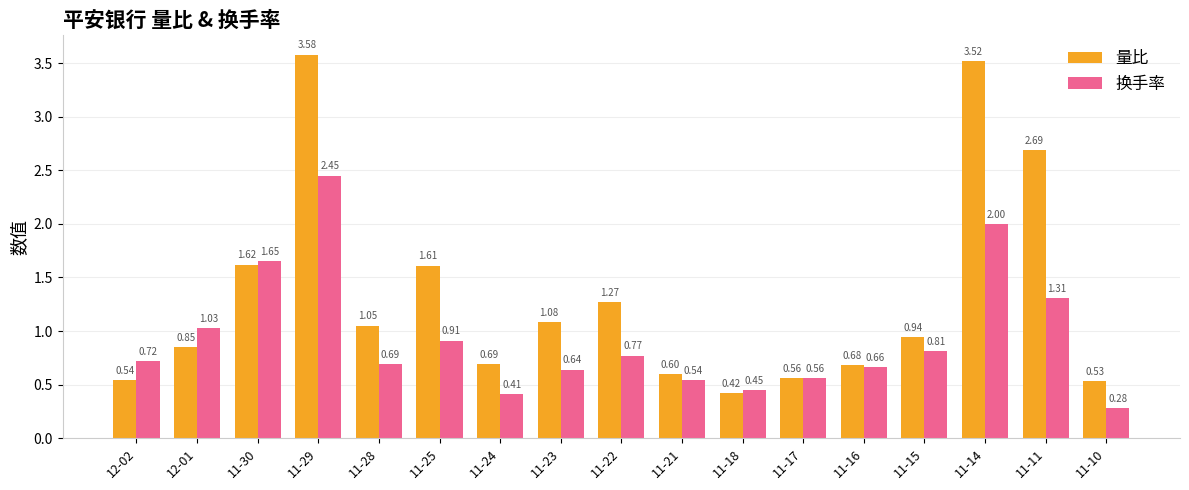

What is the sum of all 换手率 values?

15.9